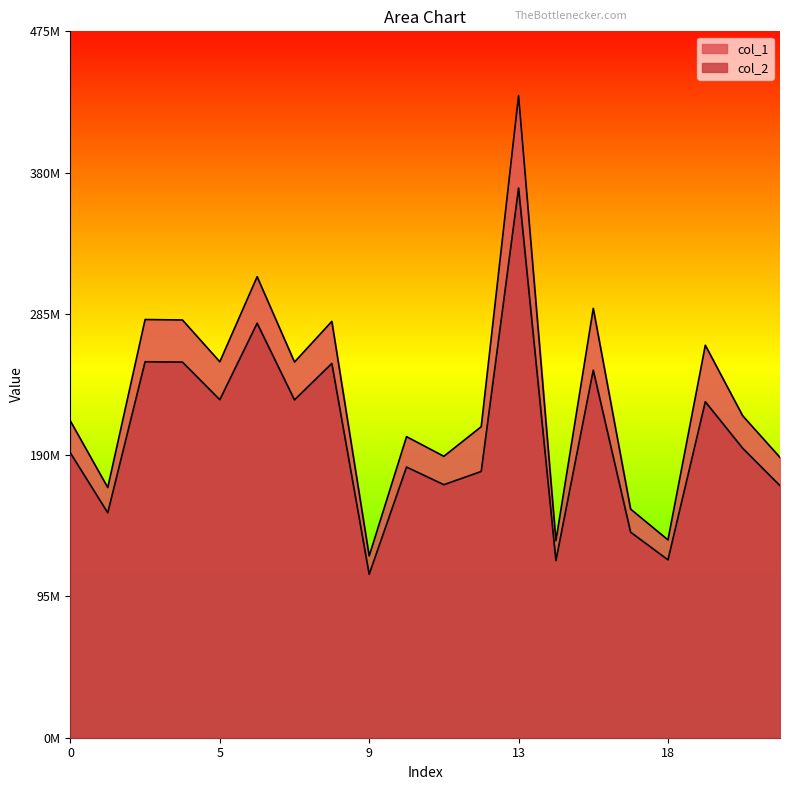

Between 0 and 17, which series saw the biggest shift?

col_1